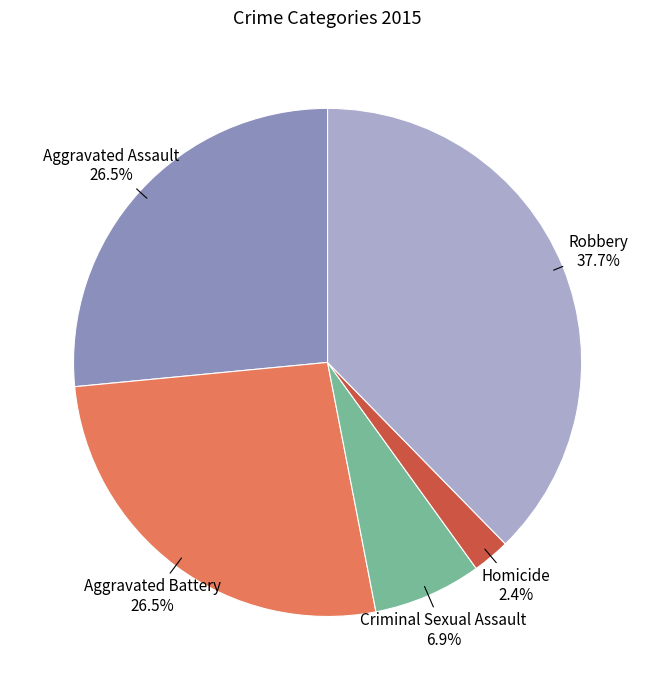

Is there a majority slice in this chart?

No